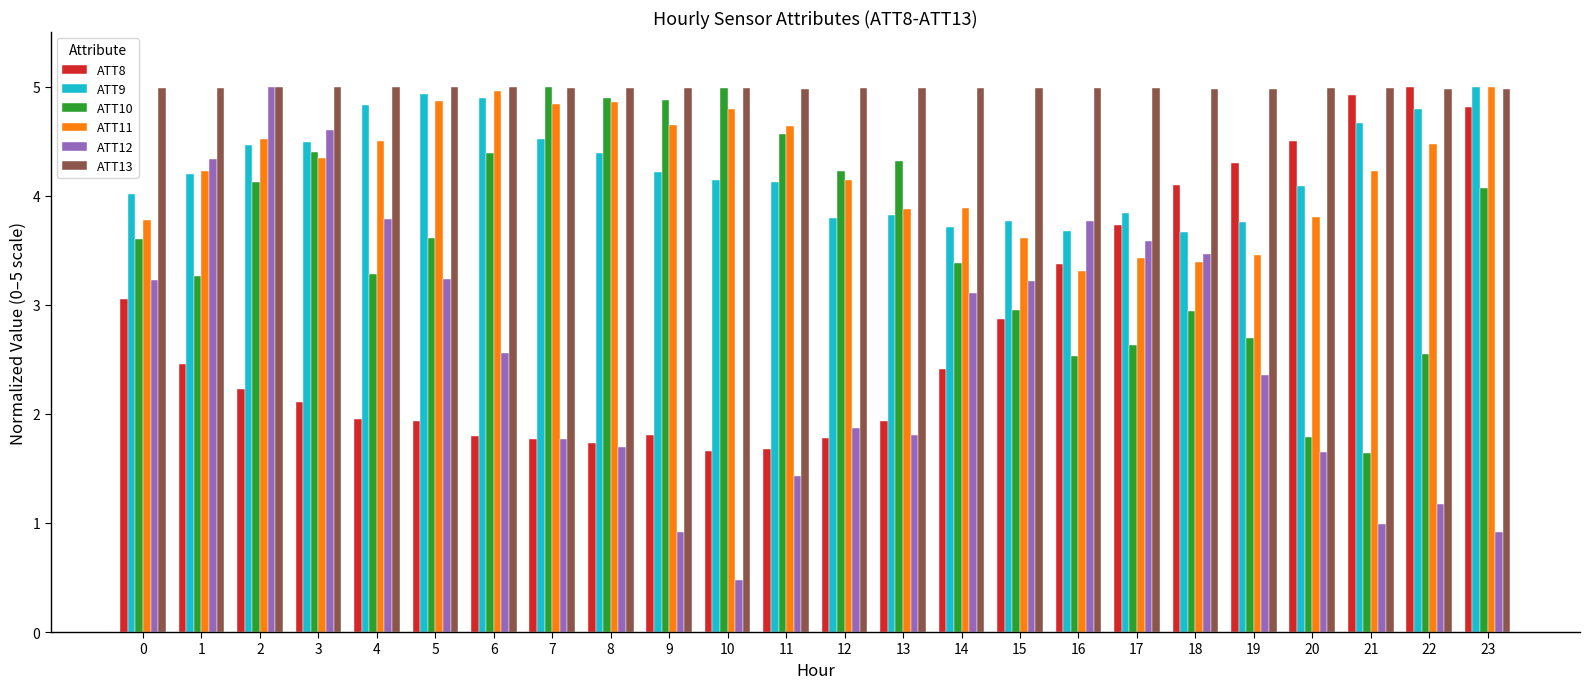

What is the value of the ATT10 bar at the 23rd from the left?

2.5